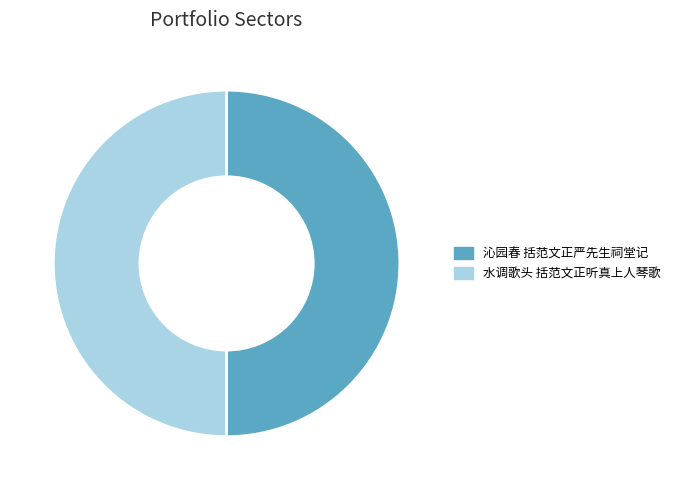

How many segments does this pie chart have?

2